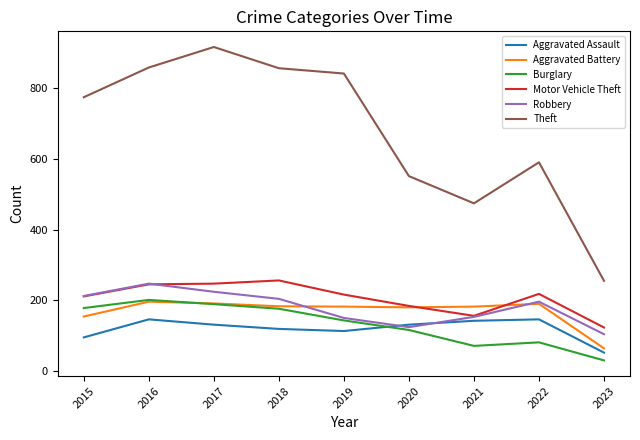

How many lines are shown in the chart?

6